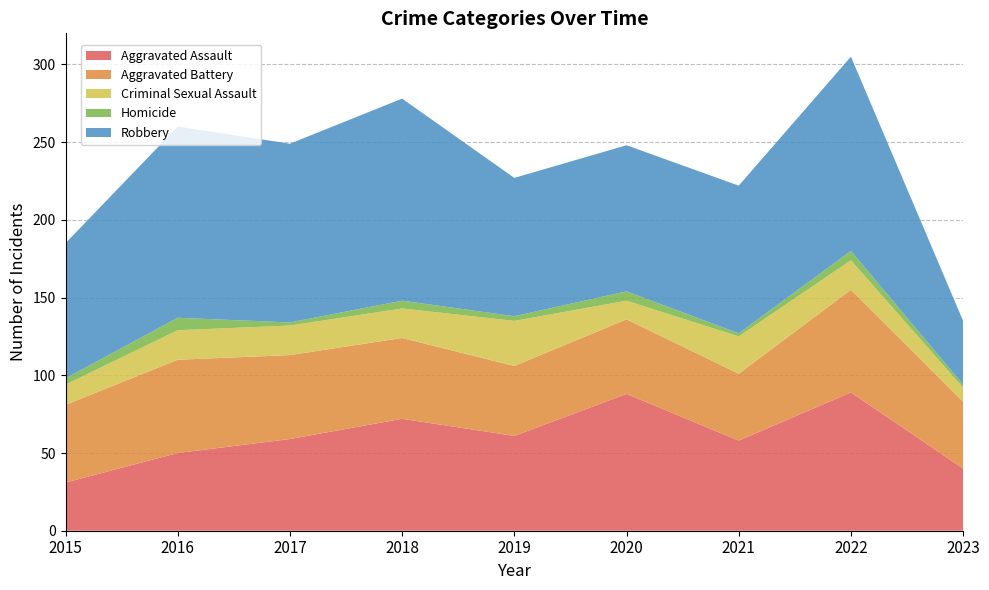

Reading left to right, what are all the values shown in this chart?

Aggravated Assault: 2015=31	2016=50	2017=59	2018=72	2019=61	2020=88	2021=58	2022=89	2023=40
Aggravated Battery: 2015=50	2016=60	2017=54	2018=52	2019=45	2020=48	2021=43	2022=66	2023=43
Criminal Sexual Assault: 2015=13	2016=19	2017=19	2018=19	2019=29	2020=12	2021=24	2022=19	2023=9
Homicide: 2015=4	2016=8	2017=2	2018=5	2019=3	2020=6	2021=2	2022=6	2023=2
Robbery: 2015=87	2016=123	2017=115	2018=130	2019=89	2020=94	2021=95	2022=125	2023=41